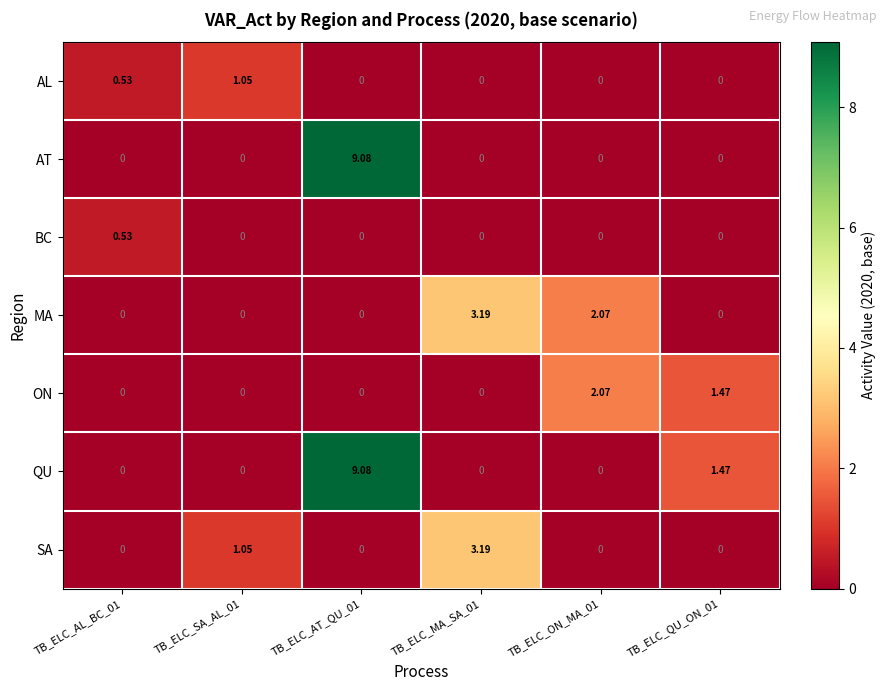

Is the value of MA at TB_ELC_MA_SA_01 greater than the value of AT at TB_ELC_SA_AL_01?

Yes